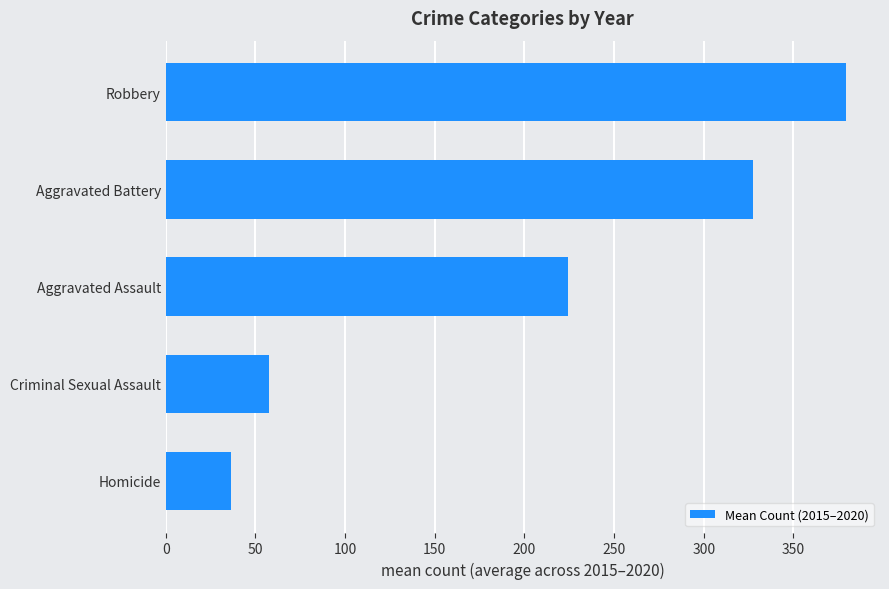

What is the difference between the maximum and minimum values?

342.8